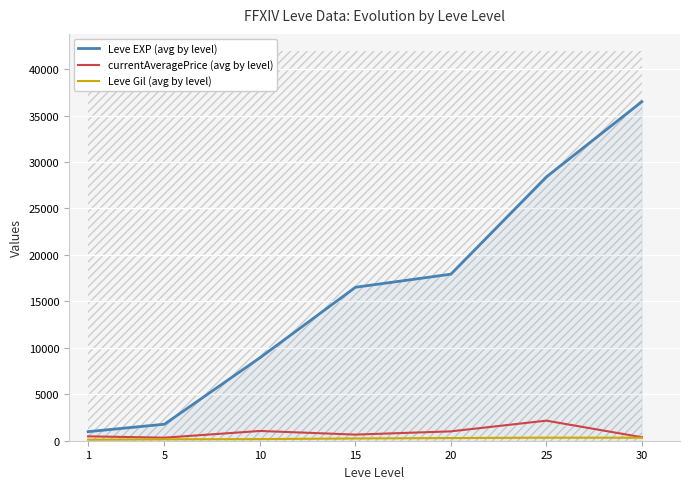

What is the highest value of the Leve Gil (avg by level) series?

329.7